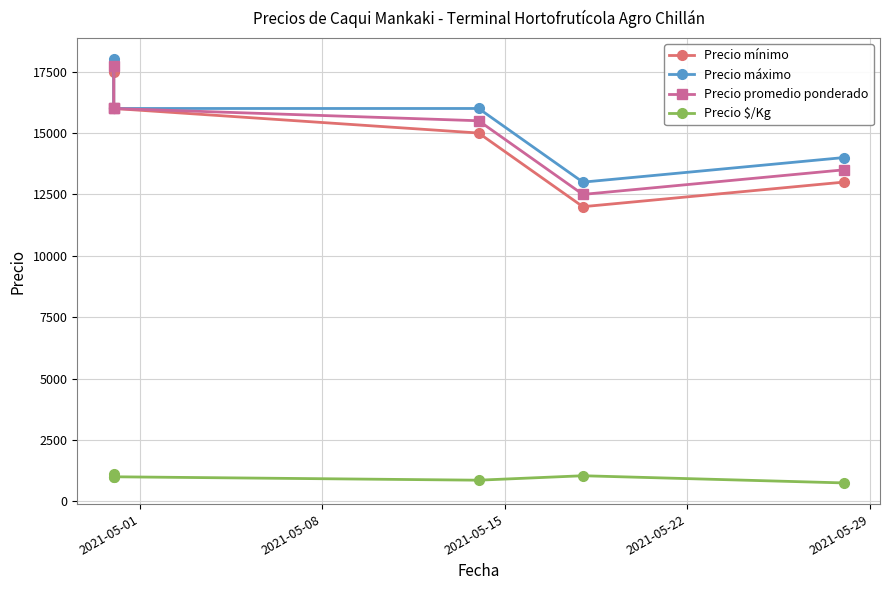

What are all the series names shown in the legend?

Precio mínimo, Precio máximo, Precio promedio ponderado, Precio $/Kg